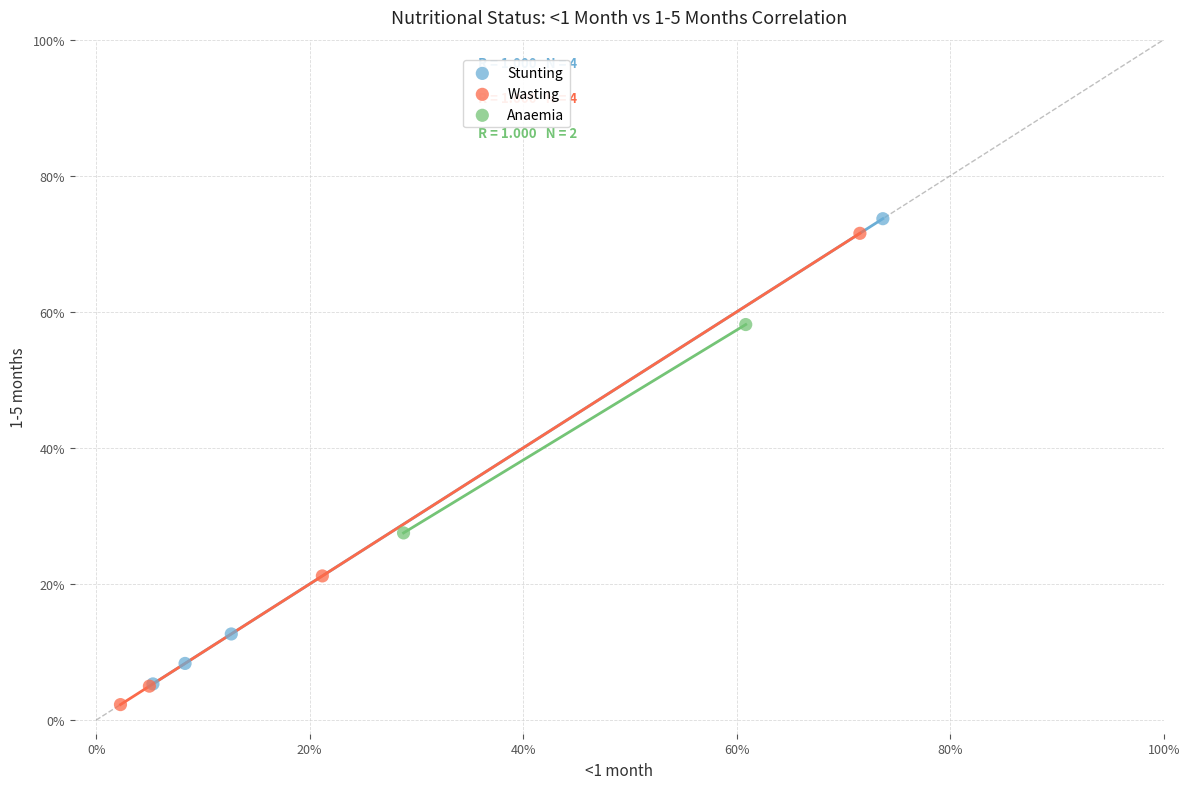

What are all the series names shown in the legend?

Stunting, Wasting, Anaemia